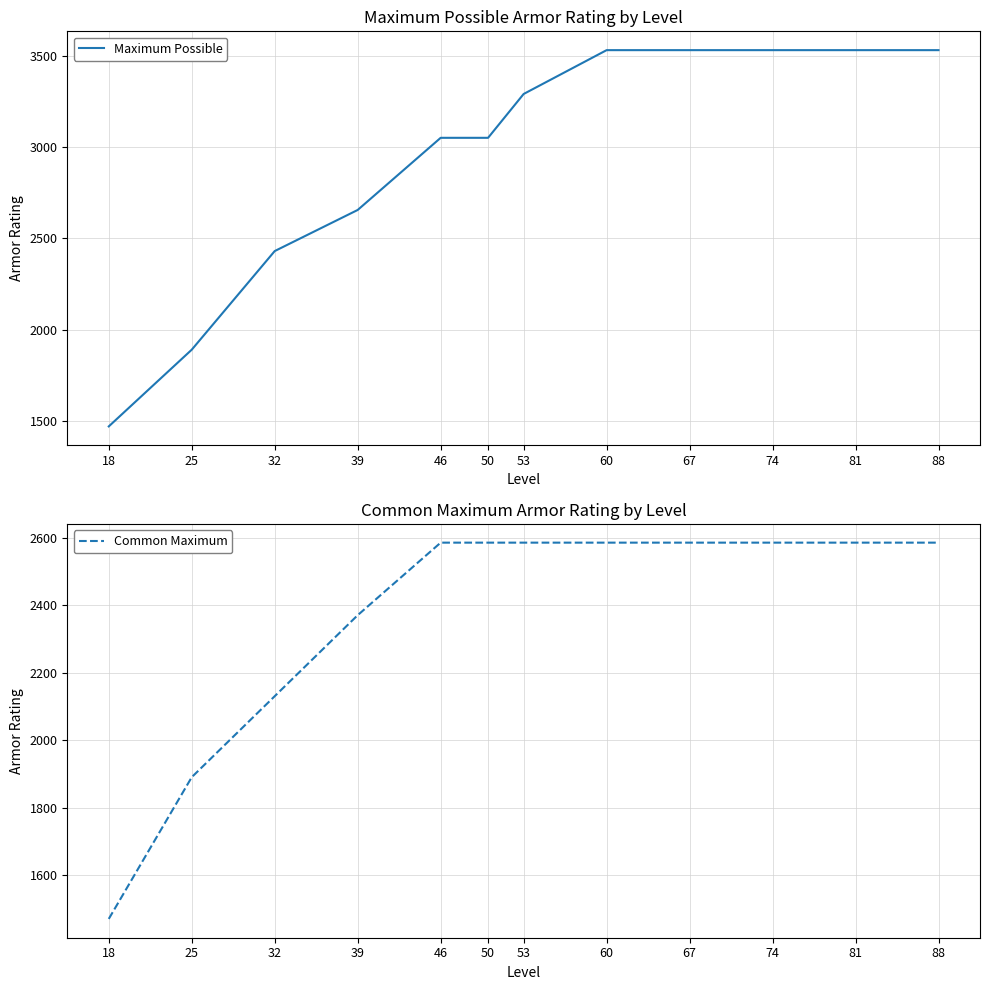

What are all the series names shown in the legend?

Maximum Possible, Common Maximum